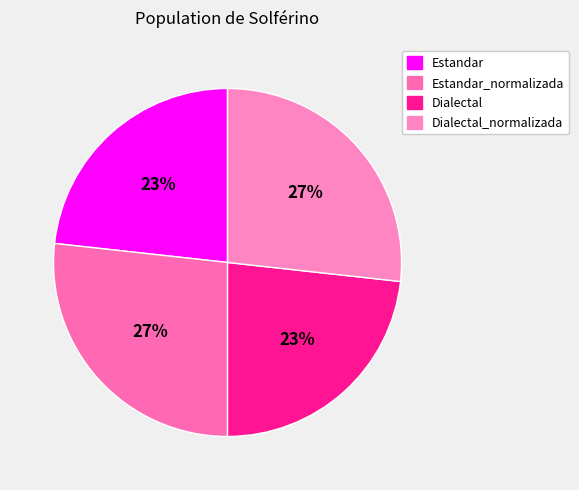

Which has a higher value, Estandar or Dialectal_normalizada?

Dialectal_normalizada